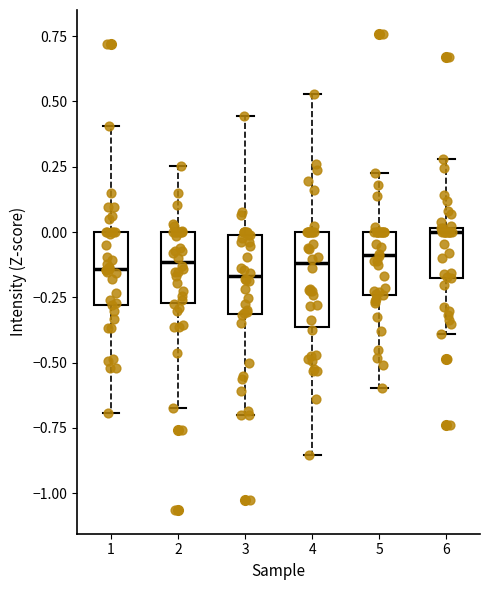

Comparing the boxes themselves (not the whiskers), which one is the tallest?

4